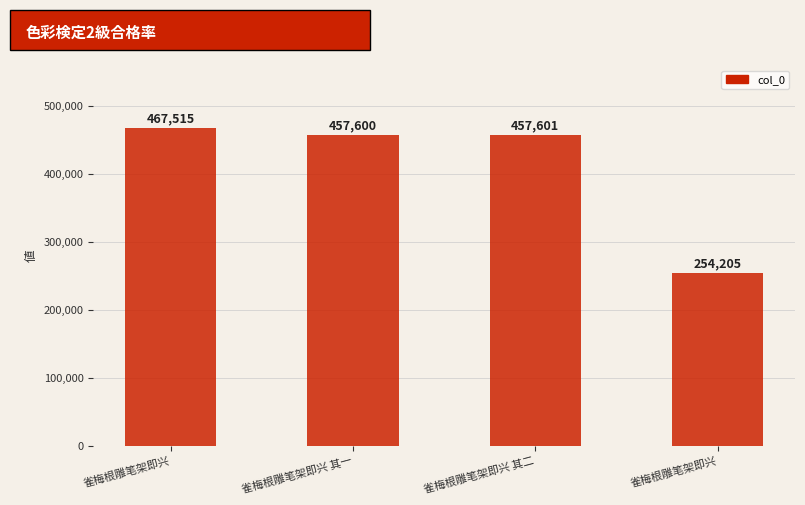

Does the chart contain any negative values?

No